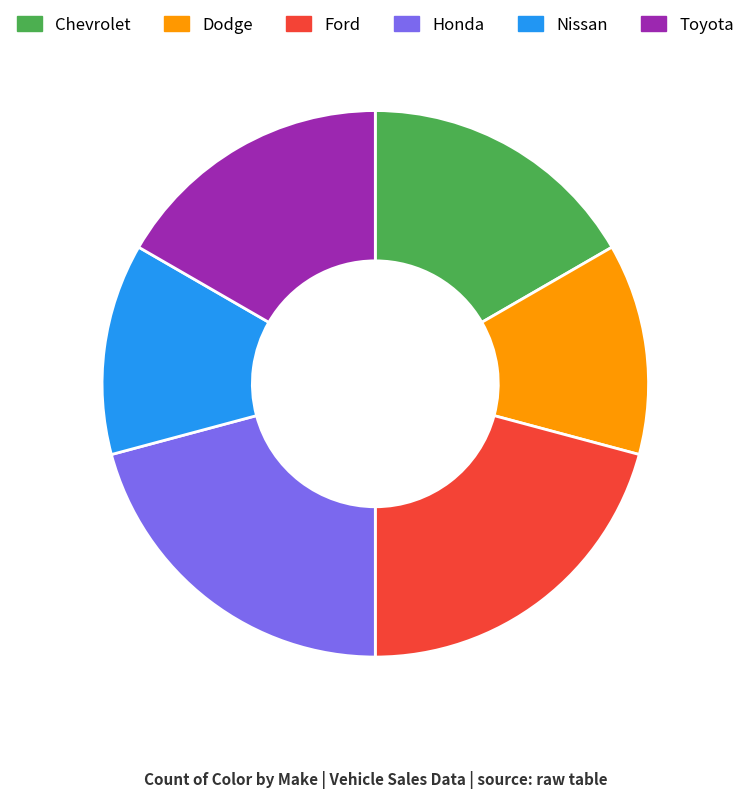

Is Toyota the majority of the pie?

No